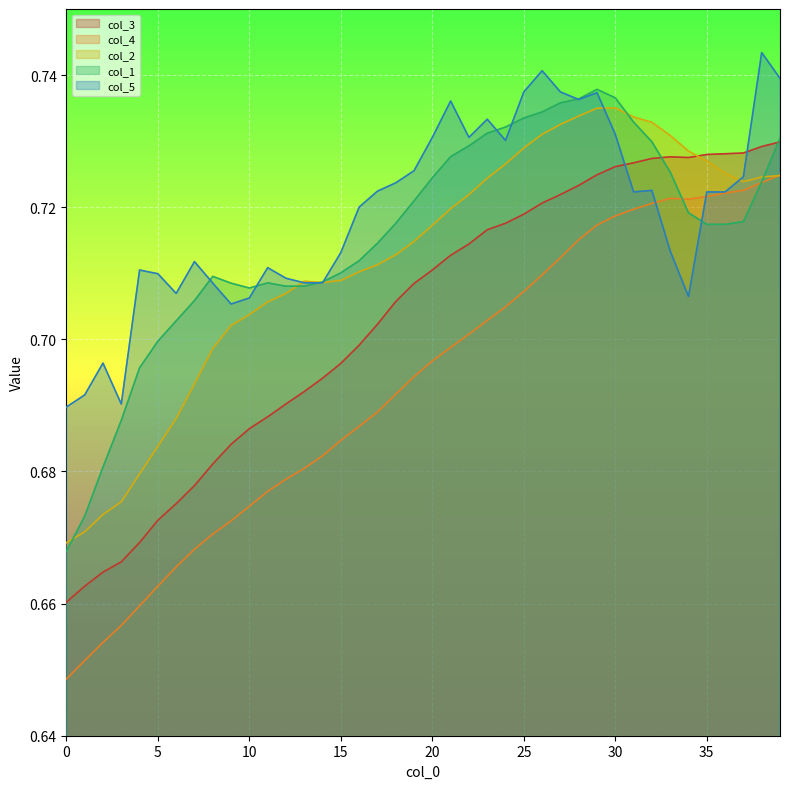

True or false: col_5 has more than 2 points higher than both neighbors.

True